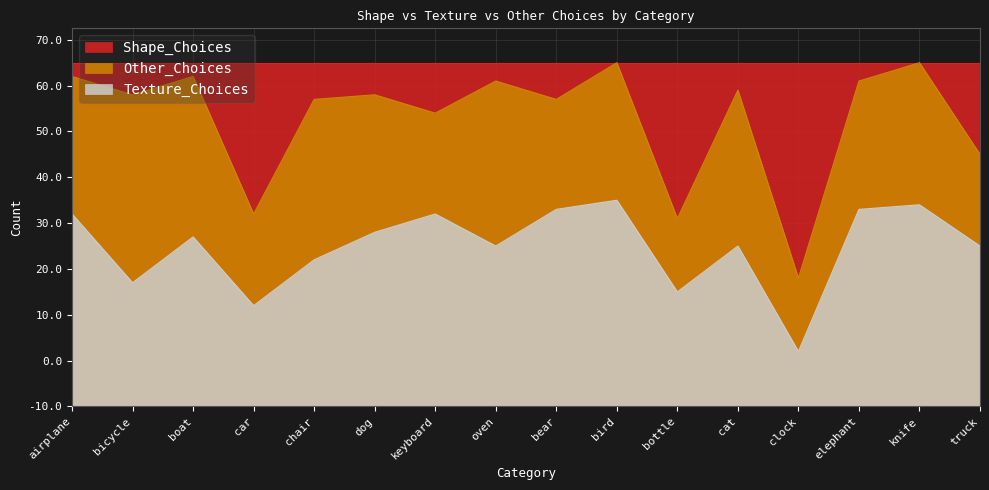

What position from the right is clock?

4